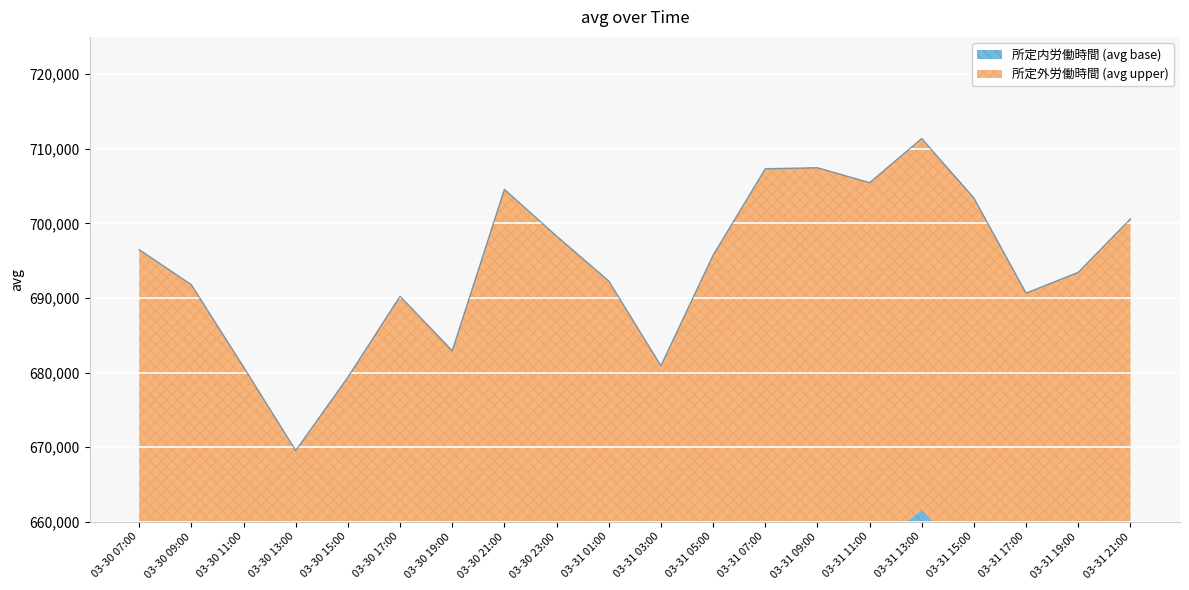

True or false: the data shows 369605.9 at 03-30 15:00.

False